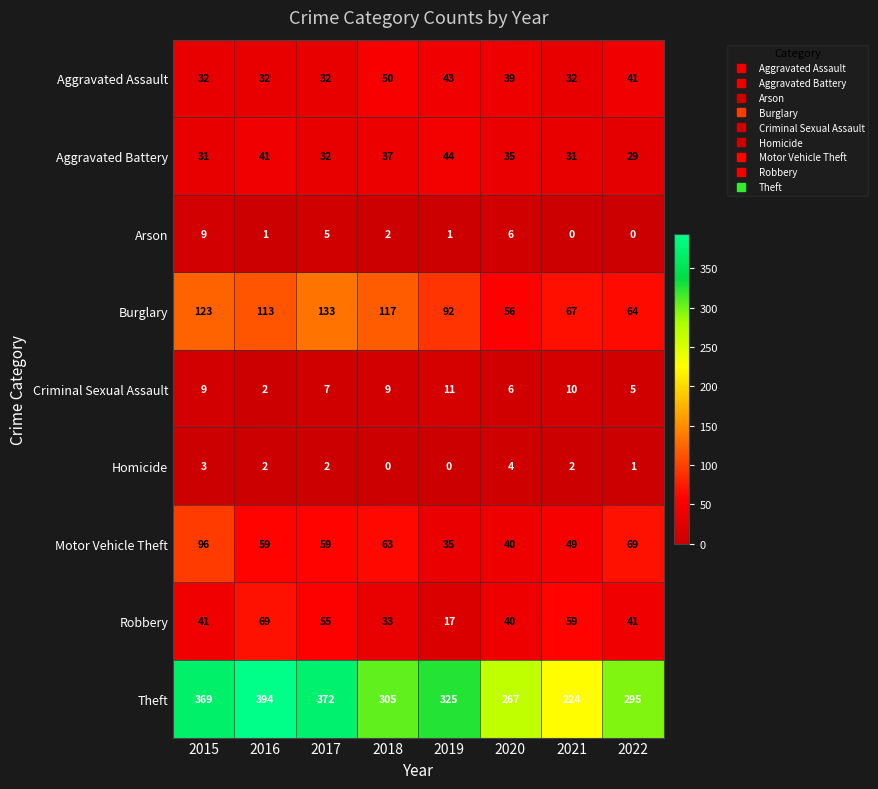

What is the spread (max minus min) of values at 2016?

393